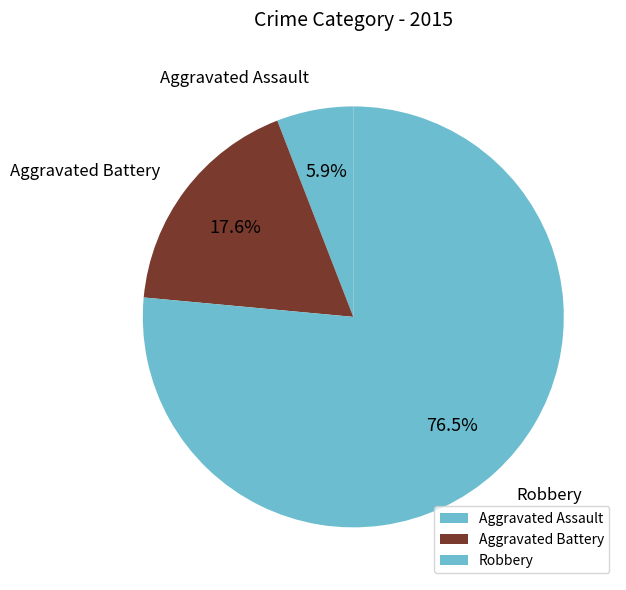

To the nearest percent, what percentage of the pie is Aggravated Assault?

6%